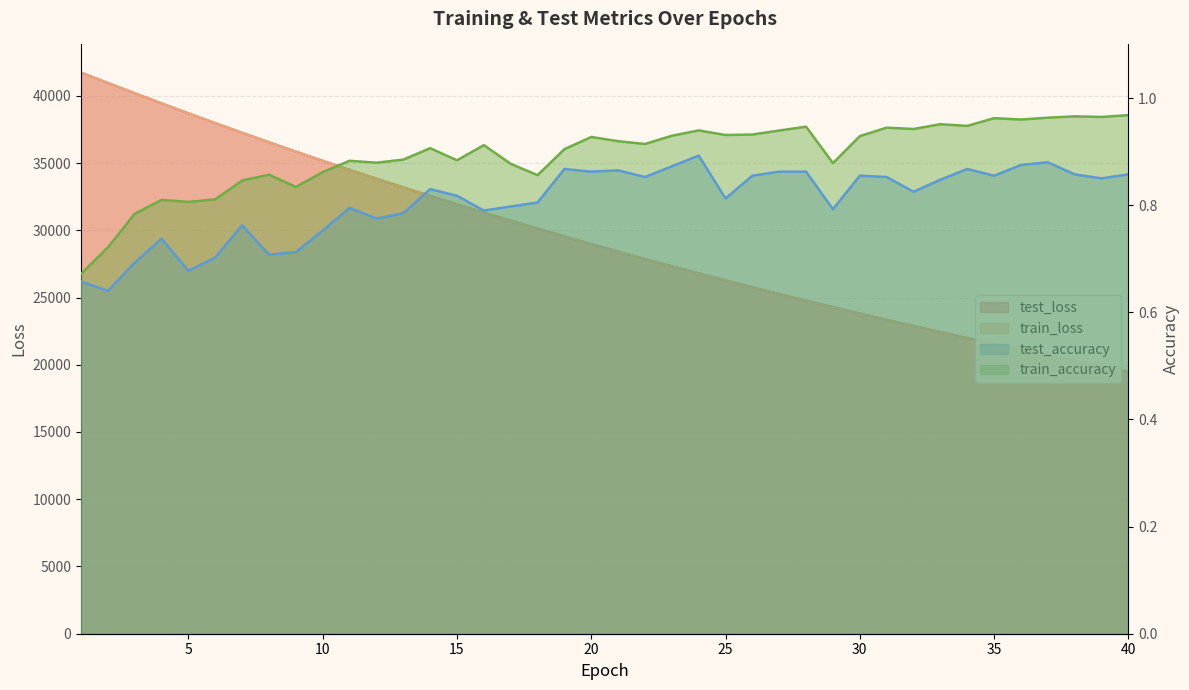

How many categories are shown in the chart?

40